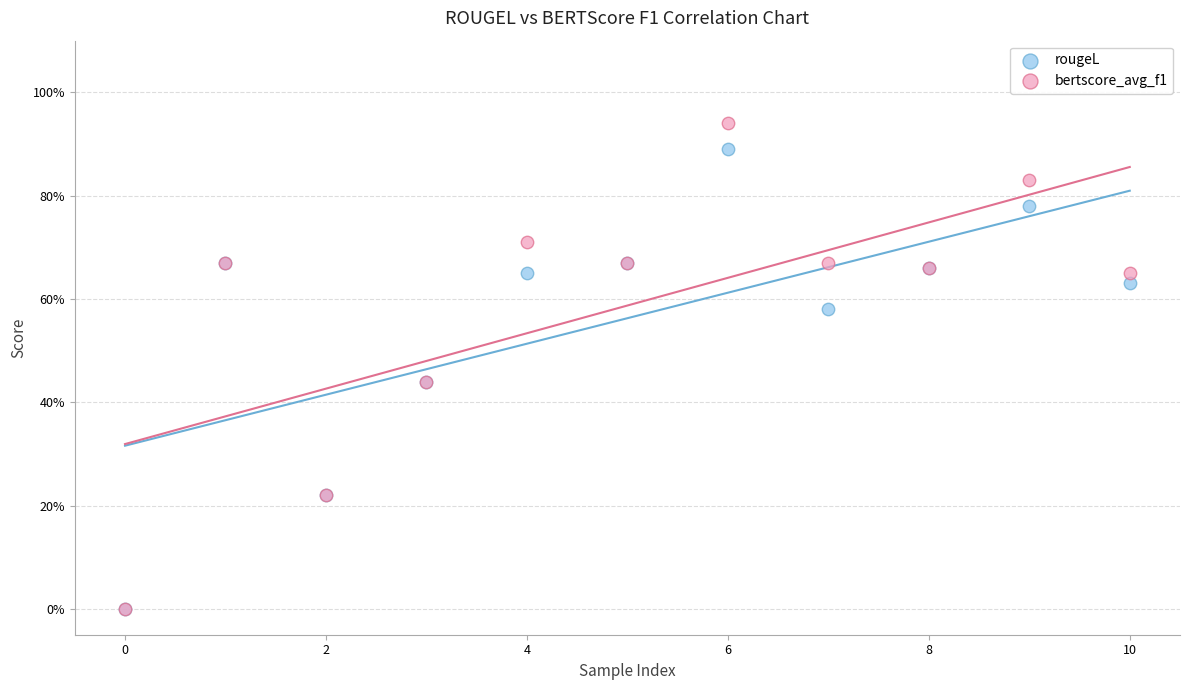

What are all the series names shown in the legend?

rougeL, bertscore_avg_f1